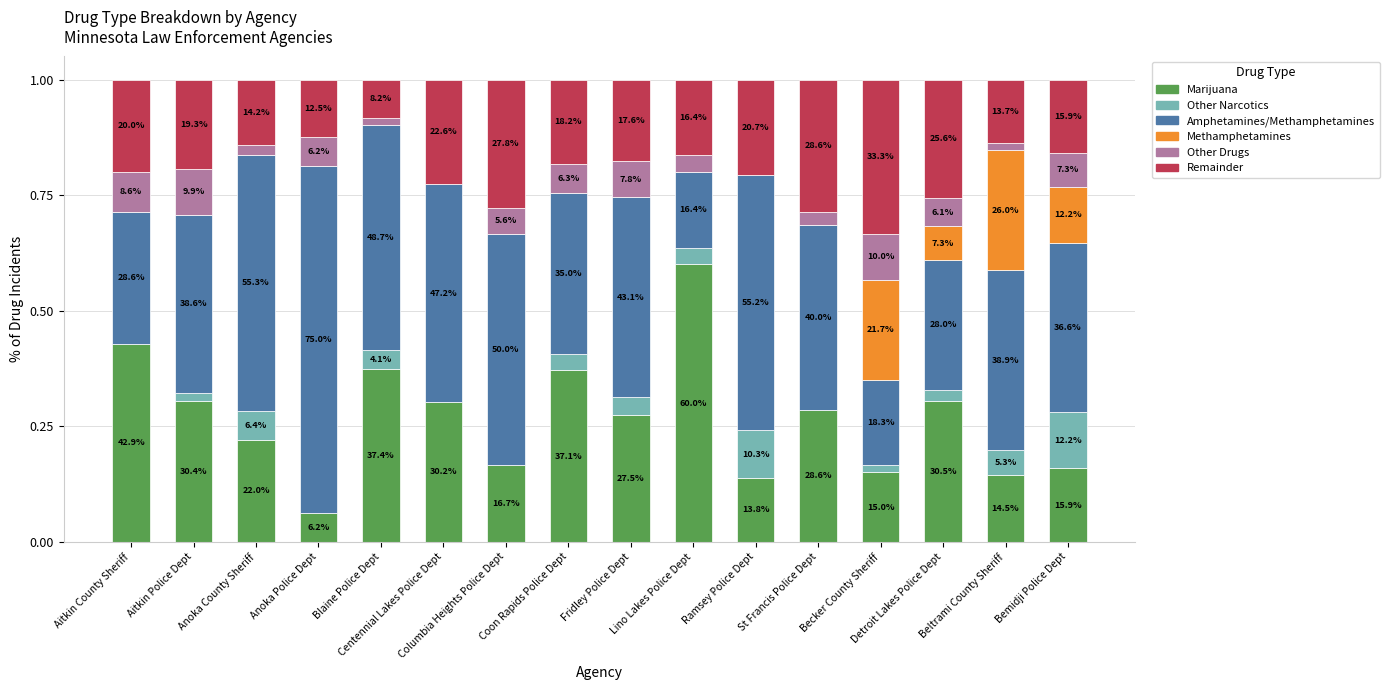

At which category is the sum across all series the highest?

Detroit Lakes Police Dept